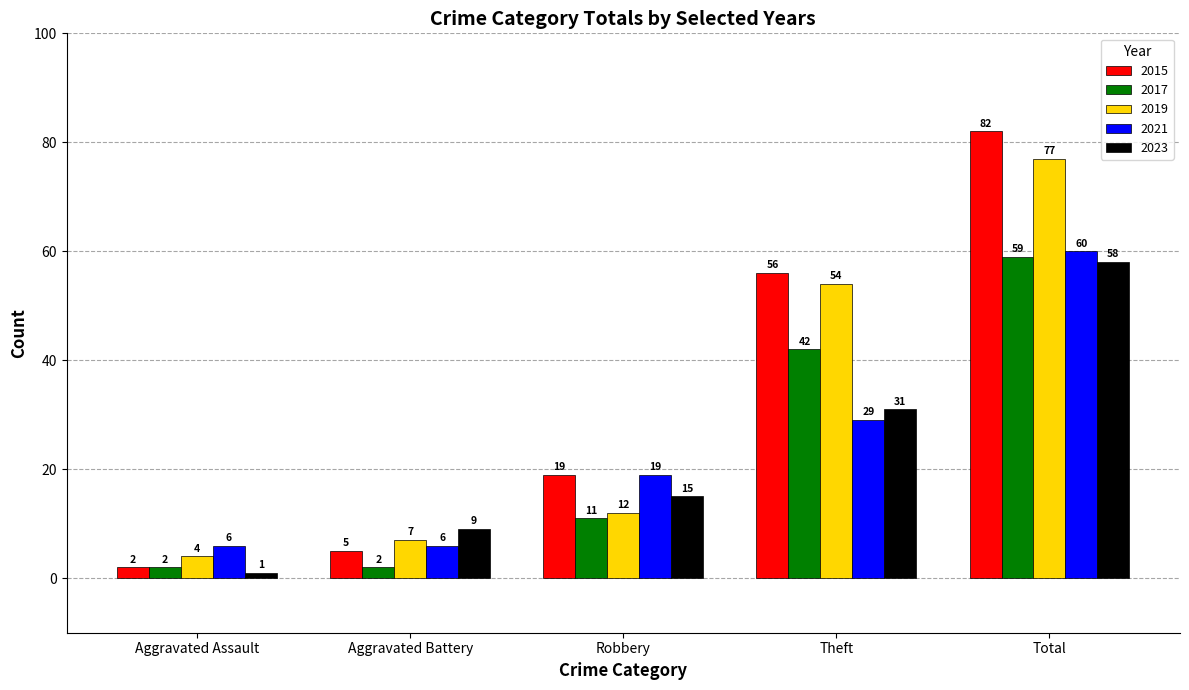

Reading left to right, what are all the values shown in this chart?

2015: 2	5	19	56	82
2017: 2	2	11	42	59
2019: 4	7	12	54	77
2021: 6	6	19	29	60
2023: 1	9	15	31	58